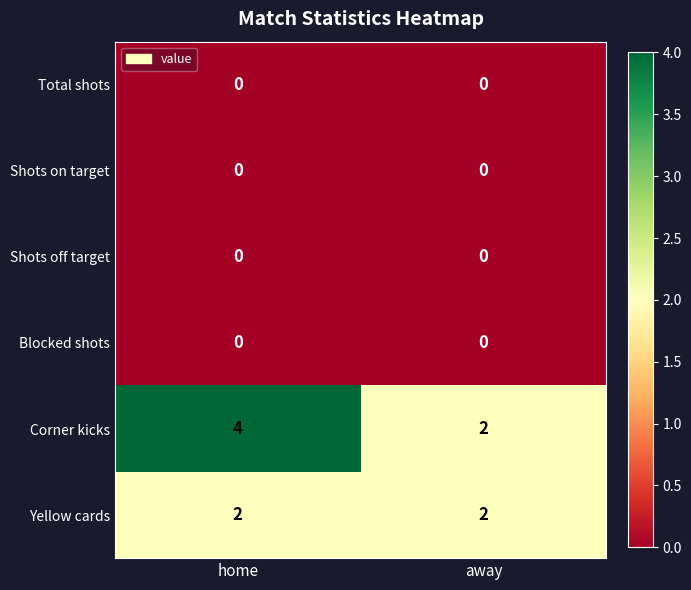

What is the total value across all series at home?

6